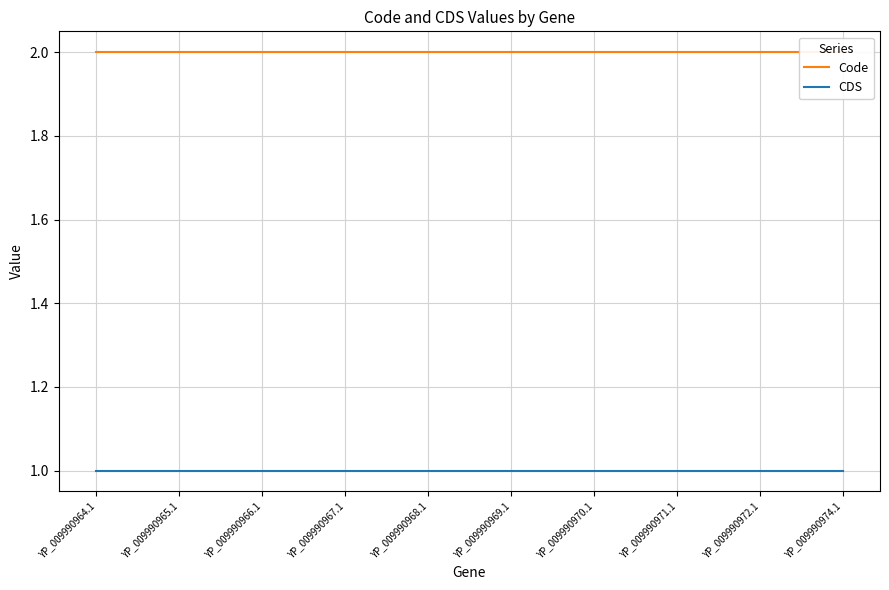

The value of Code at YP_009990974.1 is 1. True or false?

False